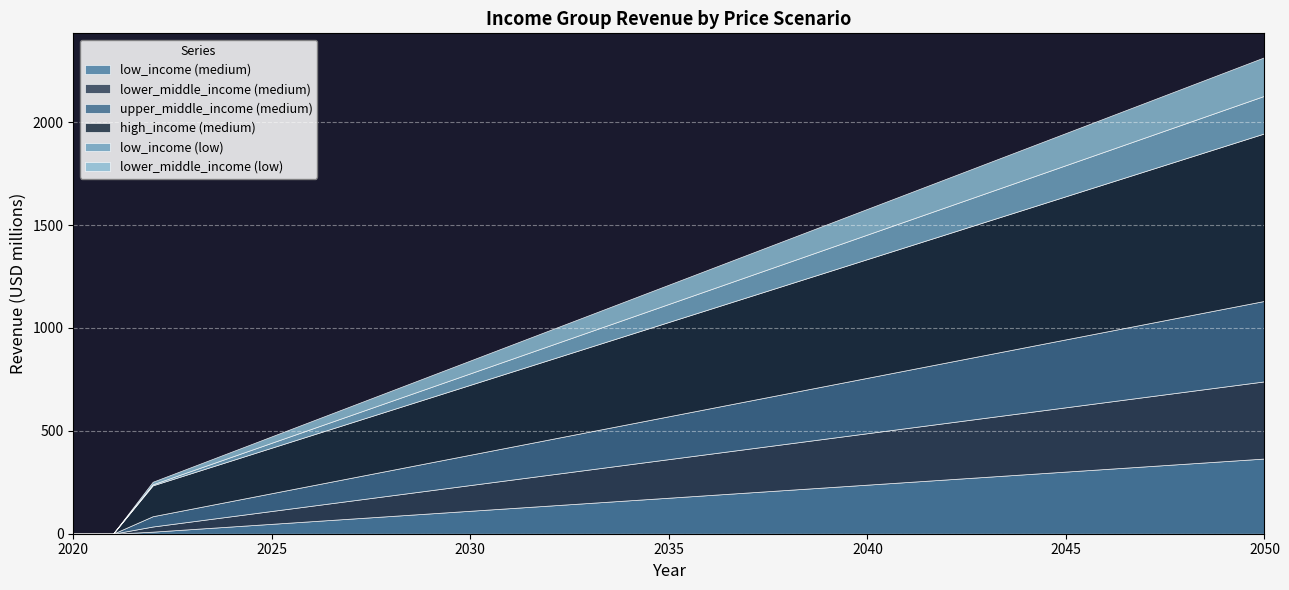

True or false: lower_middle_income (medium) and low_income (low) cross at least once.

False